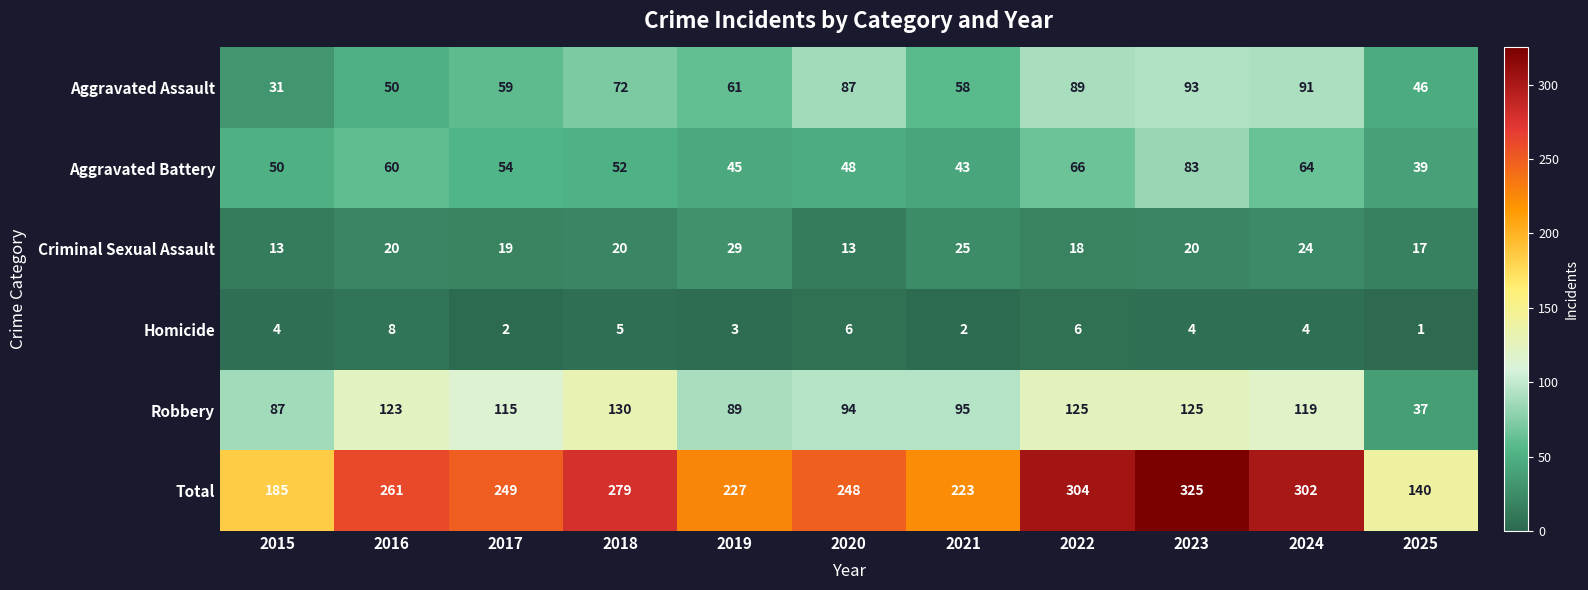

What is the maximum value shown in the chart?

325